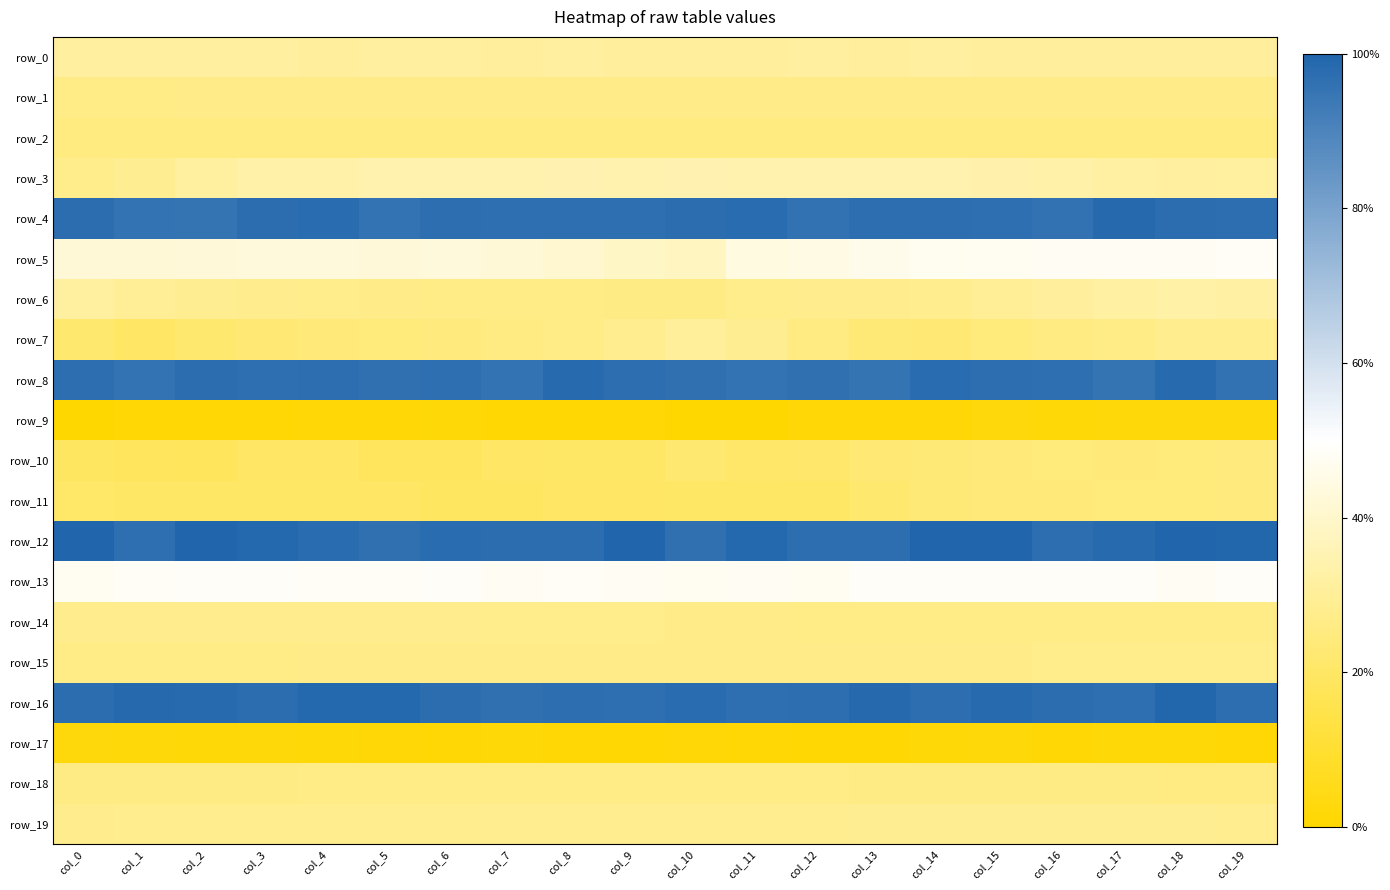

List the series in order of their peak value, highest first.

row_12, row_16, row_4, row_8, row_13, row_5, row_3, row_6, row_0, row_7, row_19, row_14, row_15, row_1, row_18, row_2, row_10, row_11, row_9, row_17